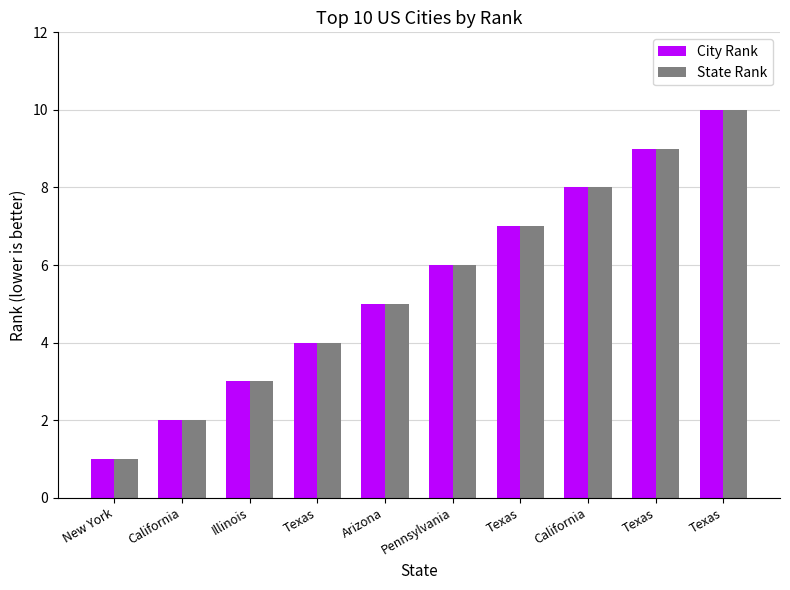

How many distinct data groups are displayed?

2